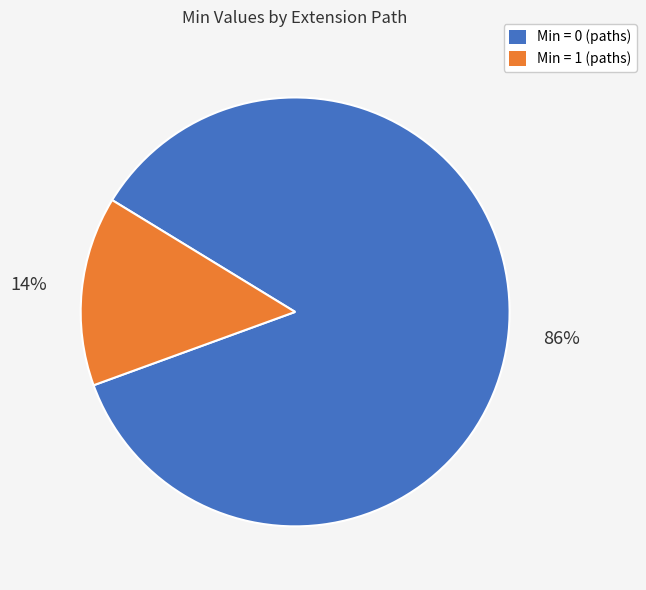

Is there a majority slice in this chart?

Yes